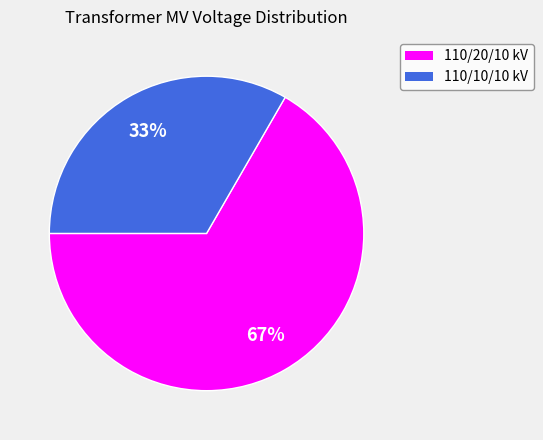

To the nearest percent, what is the average slice percentage?

50%